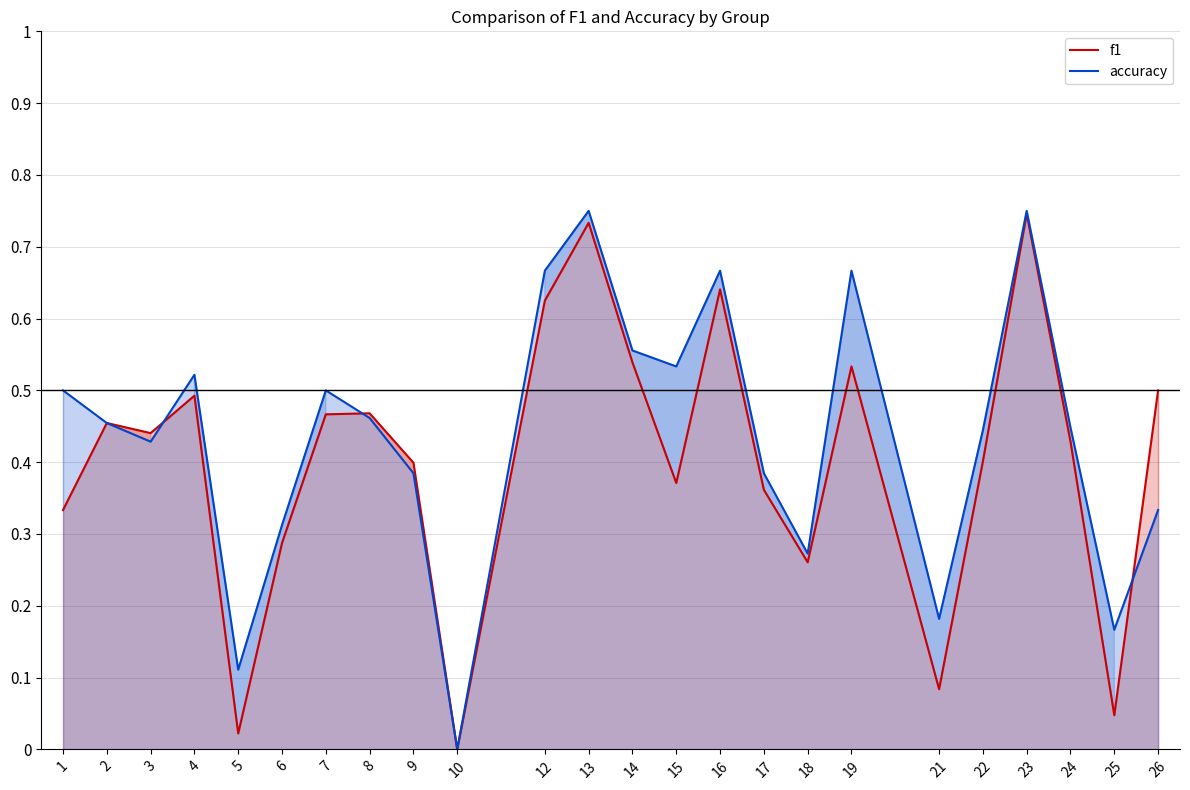

Where is the first local maximum for accuracy?

4